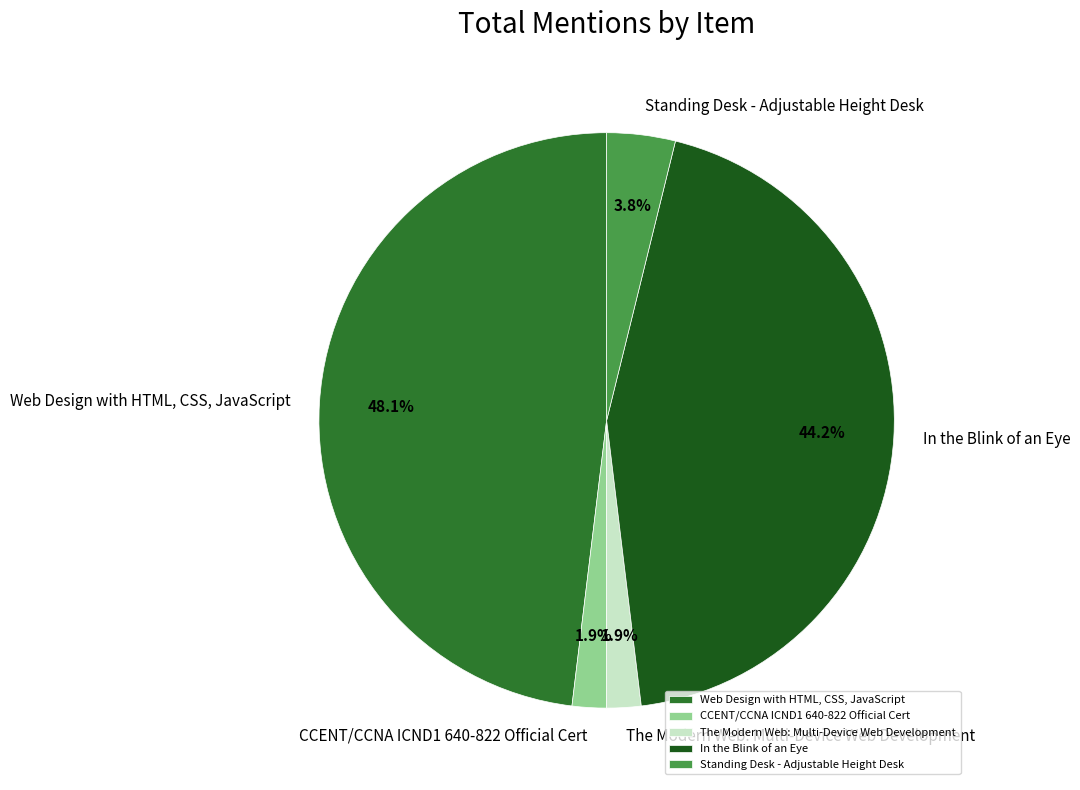

To the nearest percent, what is the average slice percentage?

20%